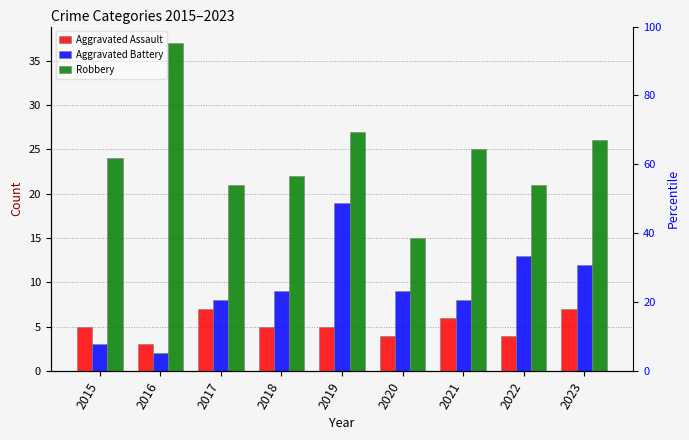

What is the total value across all series at 2021?

39